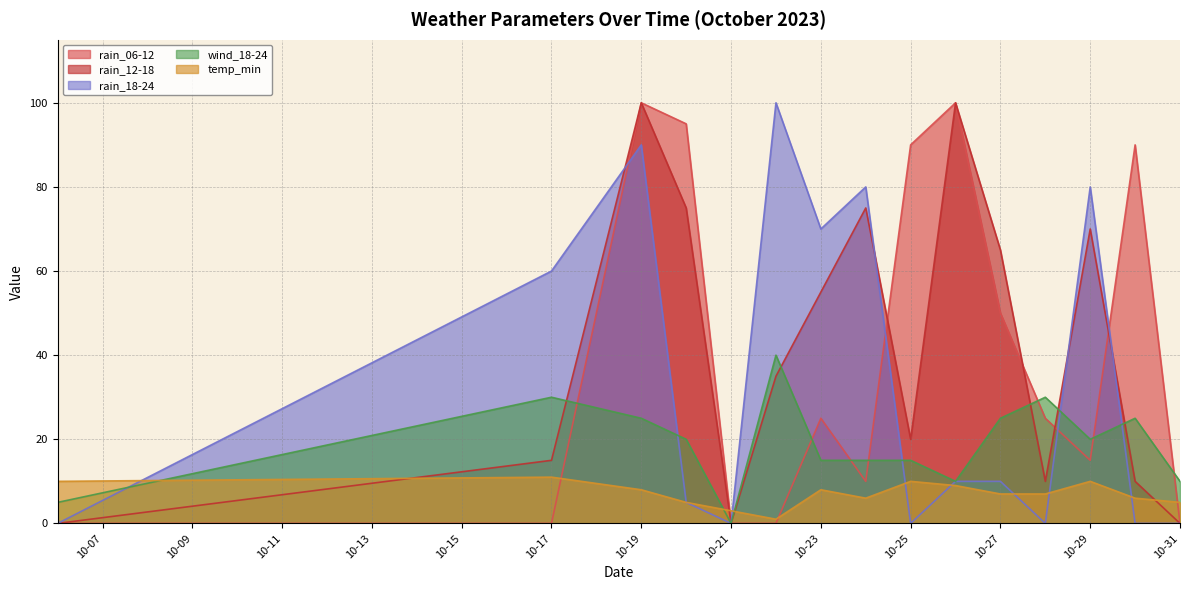

True or false: rain_18-24 has more than 1 points higher than both neighbors.

True